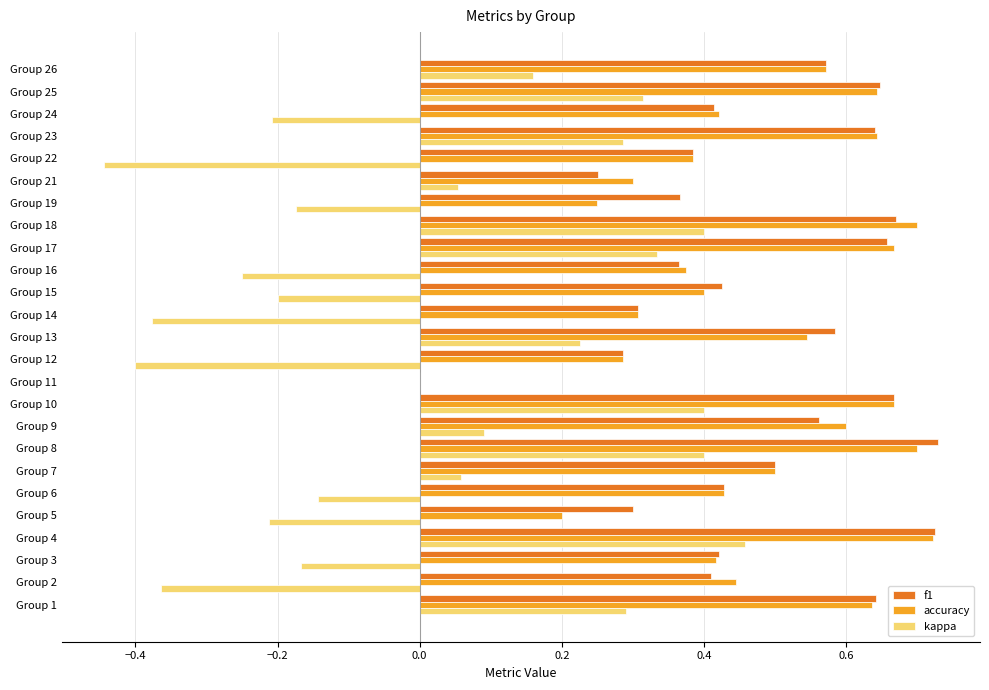

Which series has the widest spread of values?

kappa